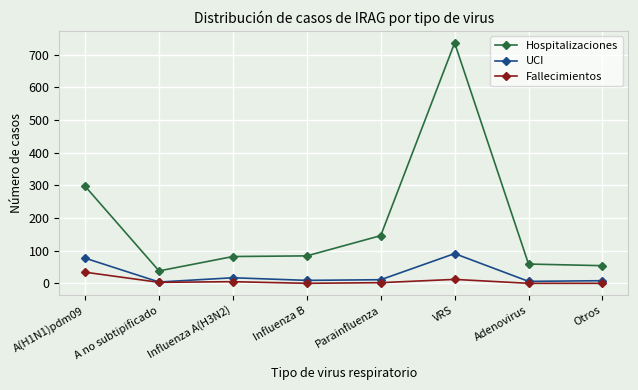

Count the number of data series in this chart.

3